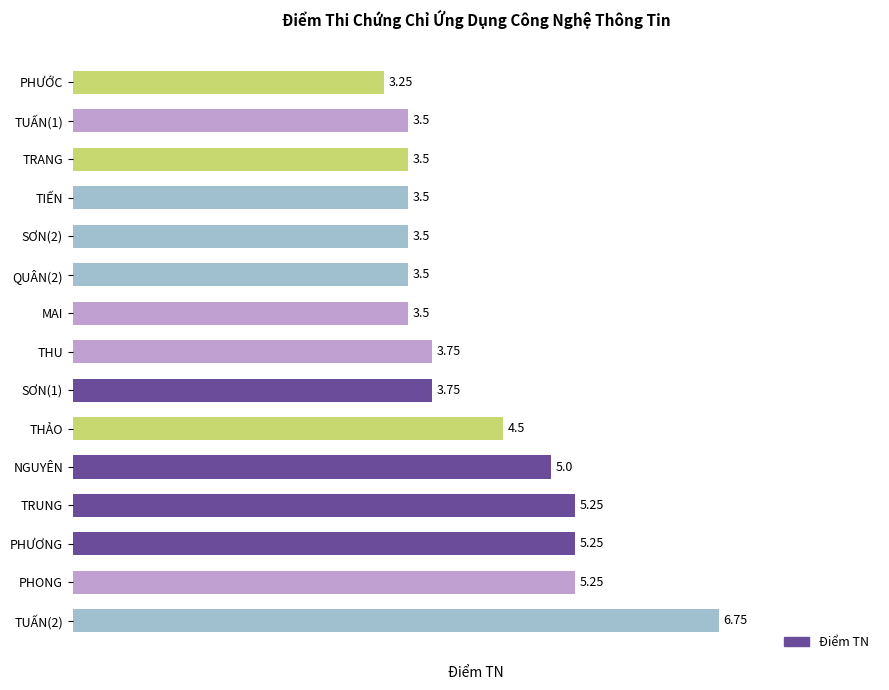

What is the difference between the second highest and minimum values?

2.0